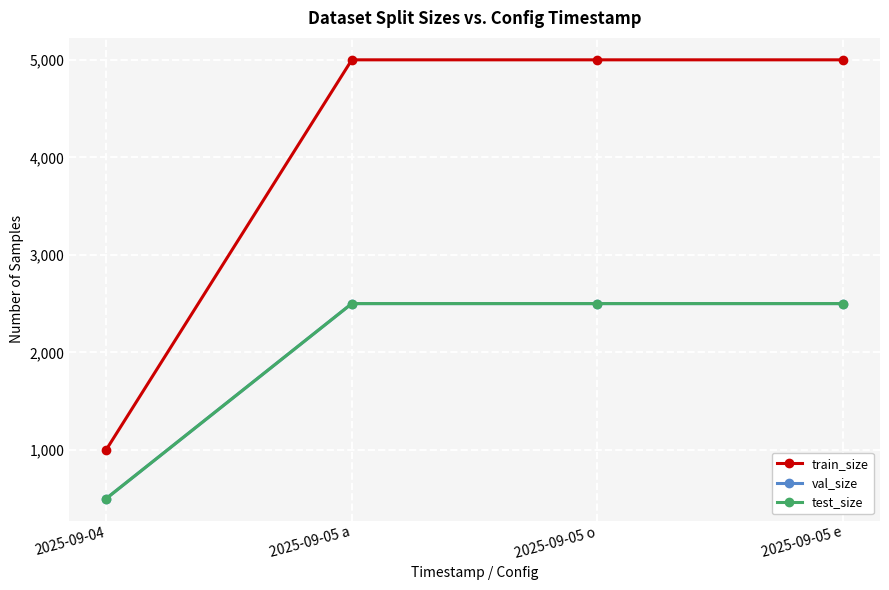

Does the chart have visible grid lines?

Yes